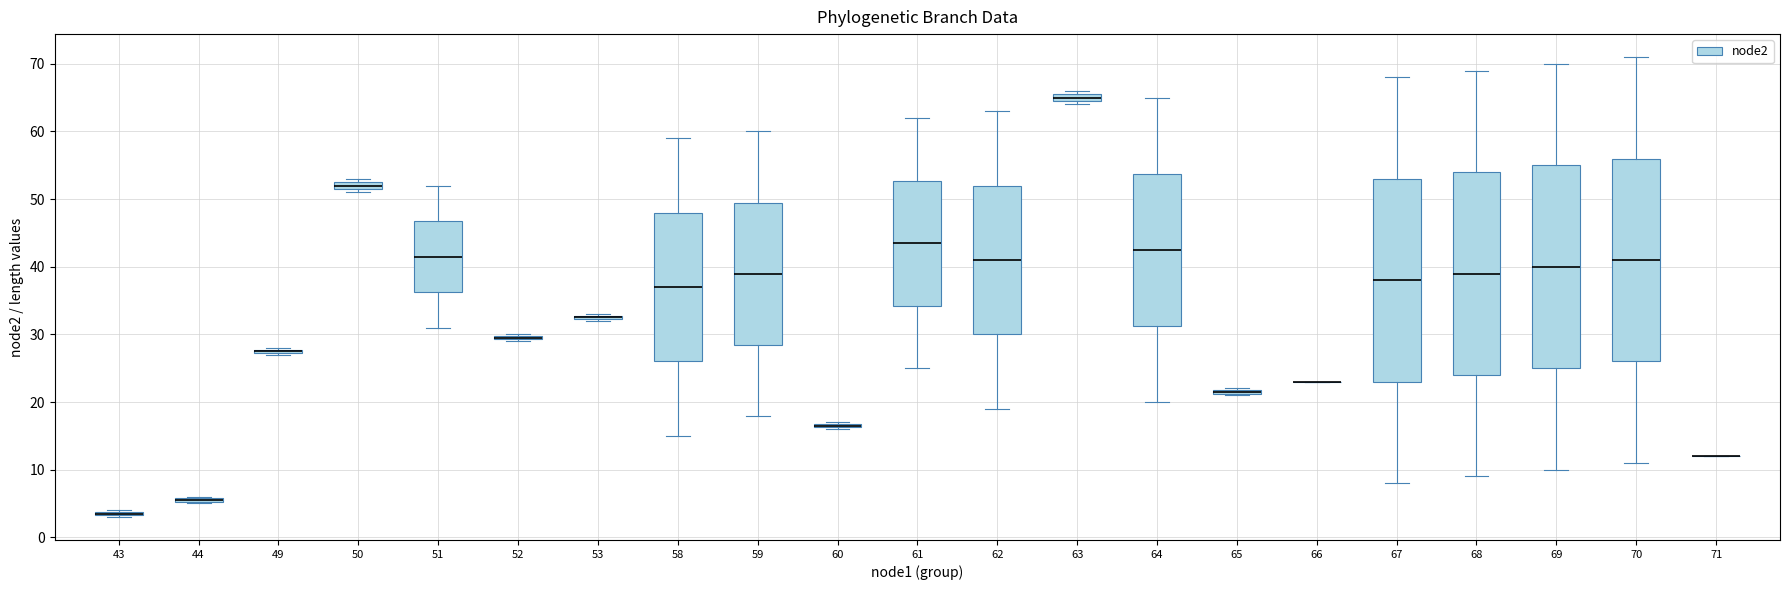

Where does the upper whisker of the box at x = 69 end on the y-axis? The values are not printed on the chart, so give them approximately, as read against the axis.

70